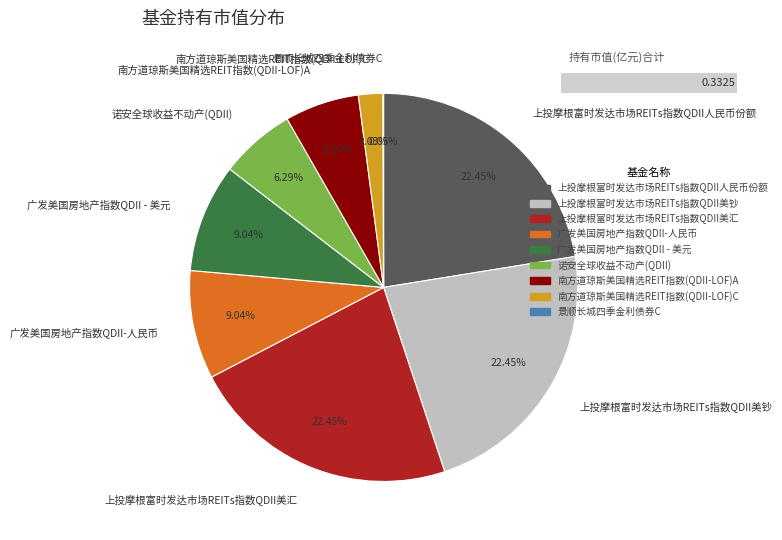

To the nearest percent, what is the combined percentage of 广发美国房地产指数QDII - 美元 and 上投摩根富时发达市场REITs指数QDII人民币份额?

31%